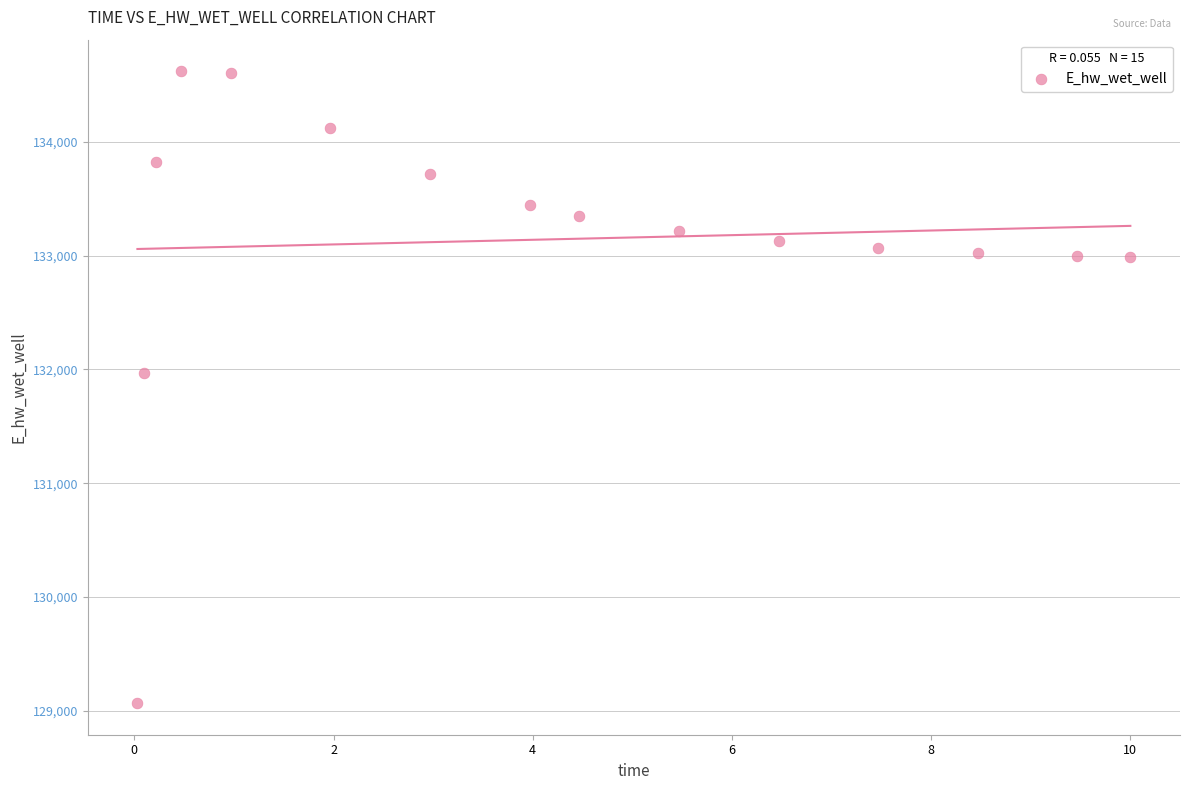

What Y value in the scatter plot is closest to 131843?

131964.1